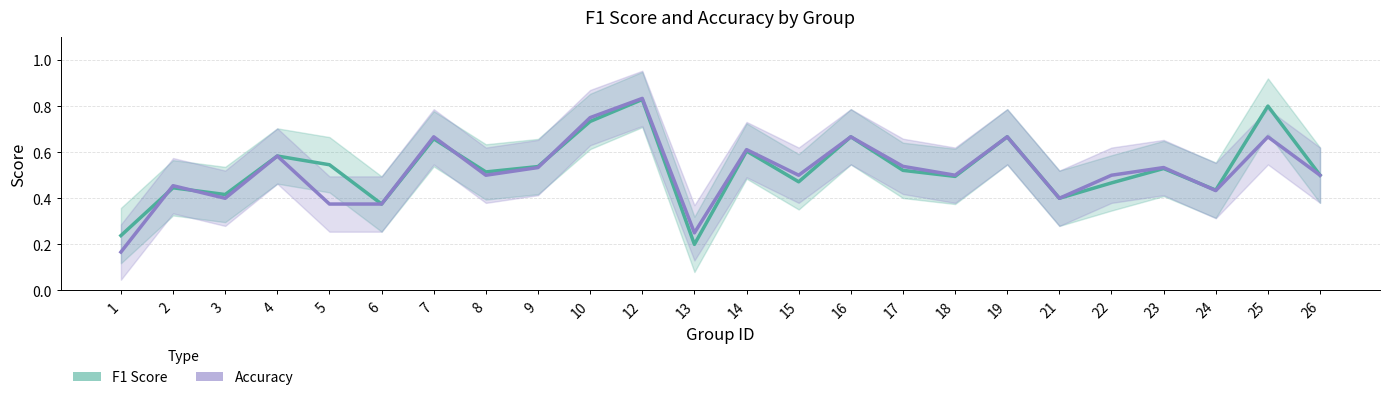

At 12, list the series in order from largest to smallest.

Accuracy, F1 Score